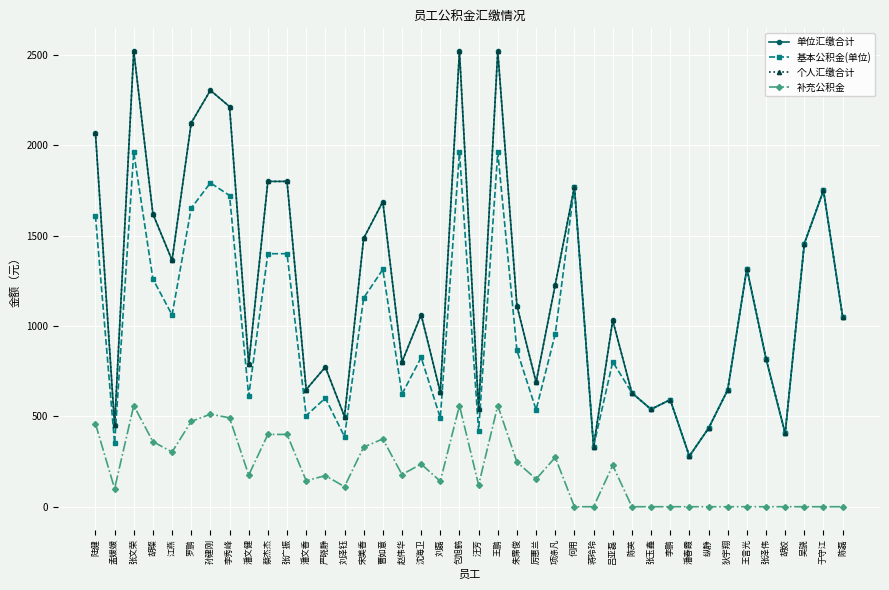

The 补充公积金 series shows 0 at 陈英. True or false?

True